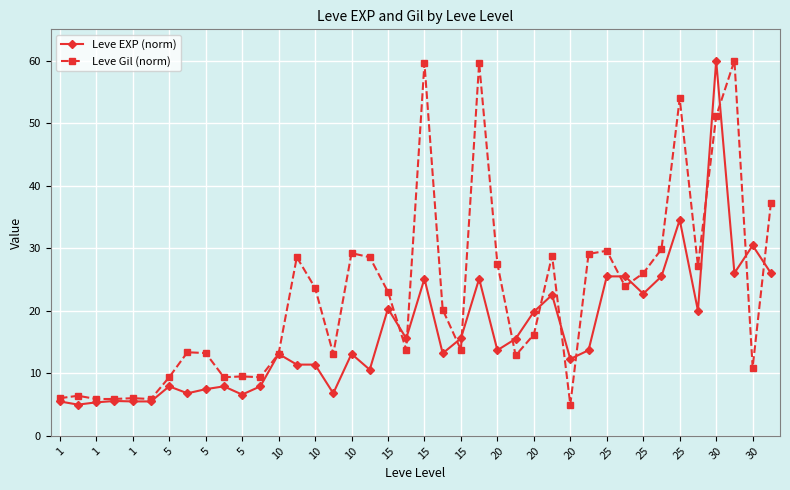

Which series has the largest total across all categories?

Leve Gil (norm)